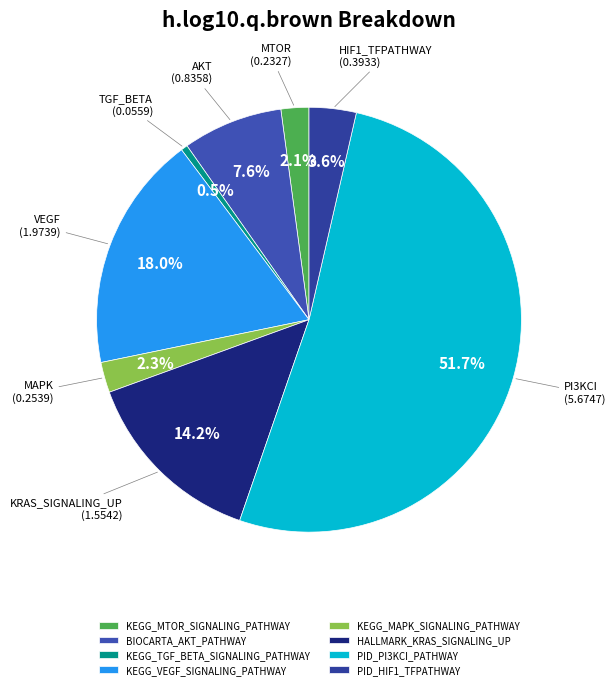

How many segments does this pie chart have?

8